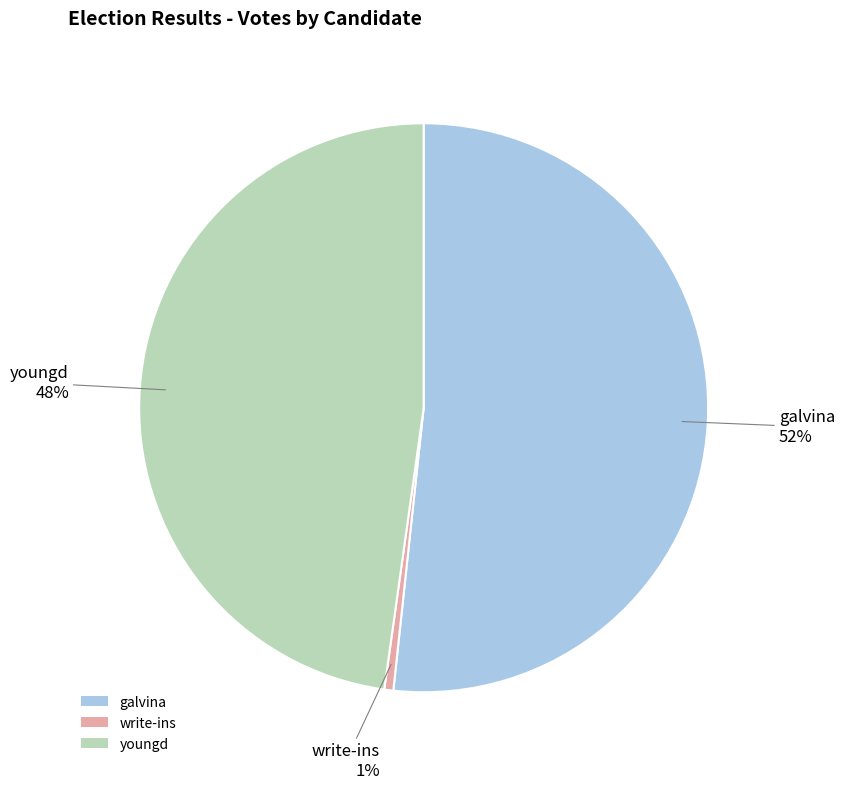

How many segments does this pie chart have?

3